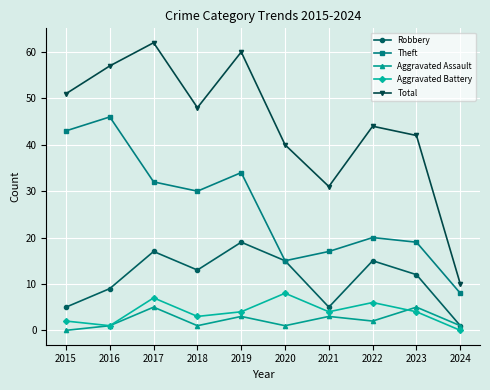

Which series has the largest range (max minus min)?

Total